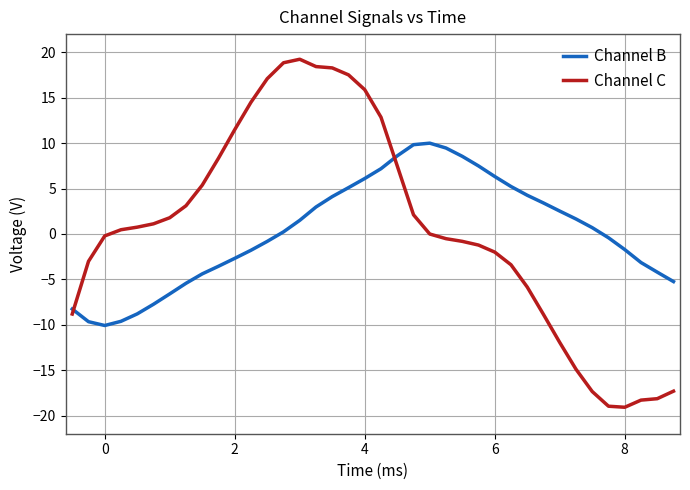

Count the number of data series in this chart.

2